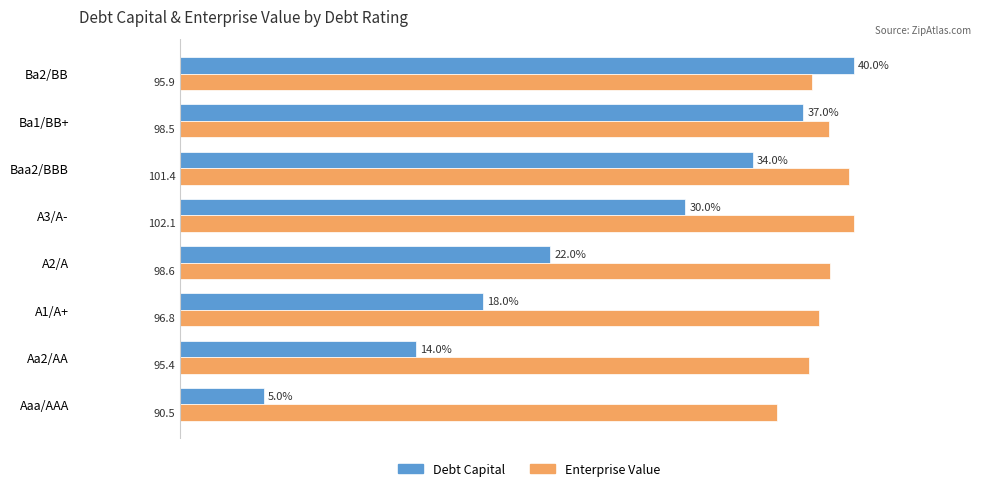

What are all the series names shown in the legend?

Debt Capital, Enterprise Value